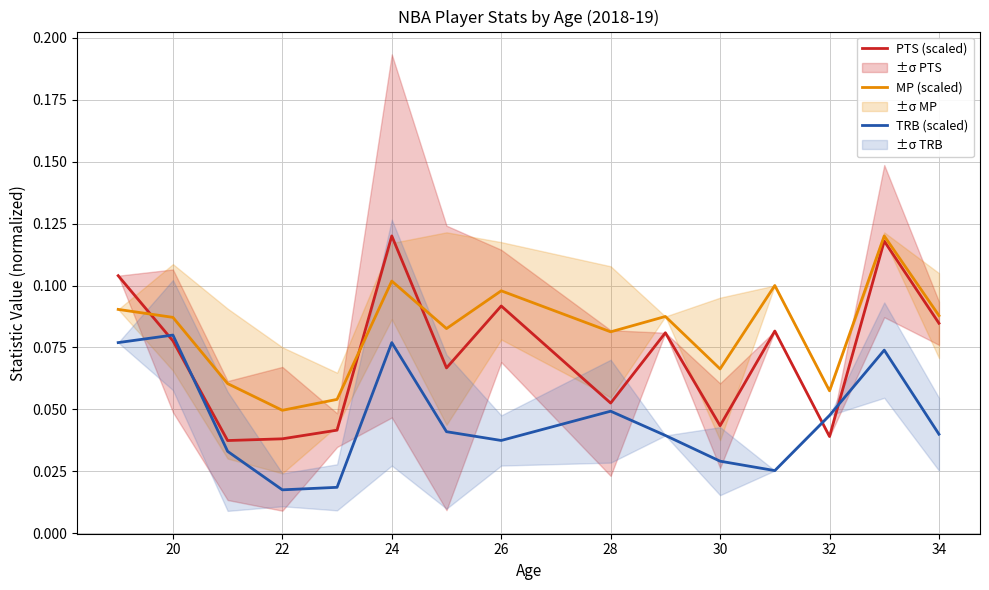

The value of MP (scaled) at 20 is 0.1. True or false?

False